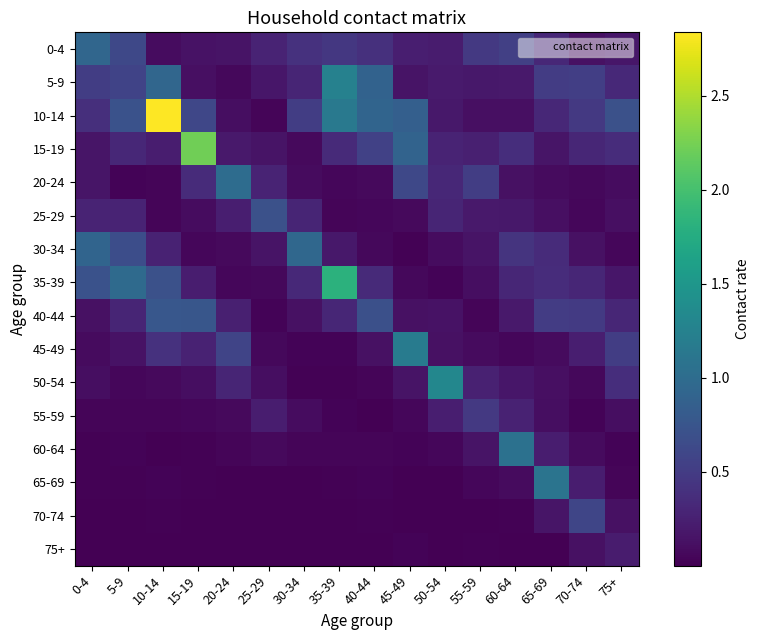

At which category does the chart reach its minimum across all series?

25-29